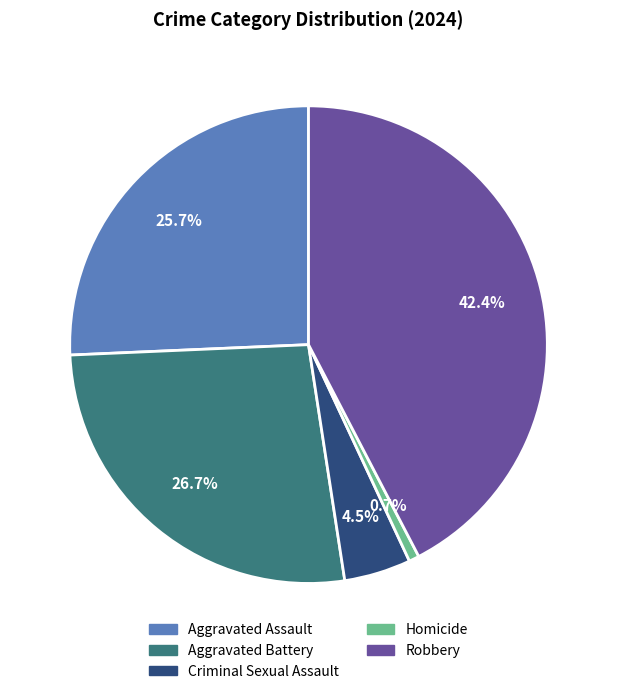

Is the sum of Homicide and Aggravated Battery greater than half?

No